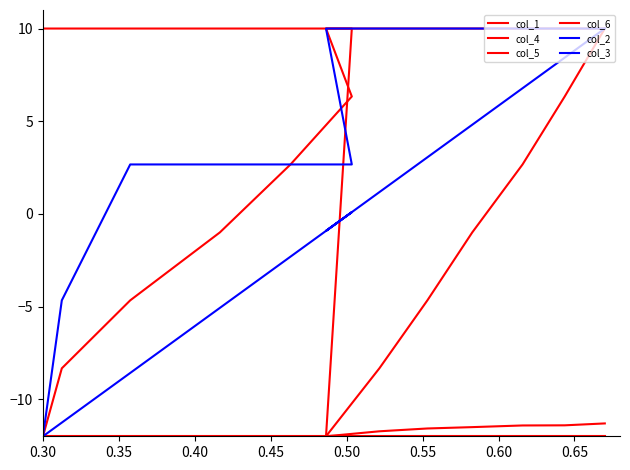

What is the label of the 6th point from the left?

0.55